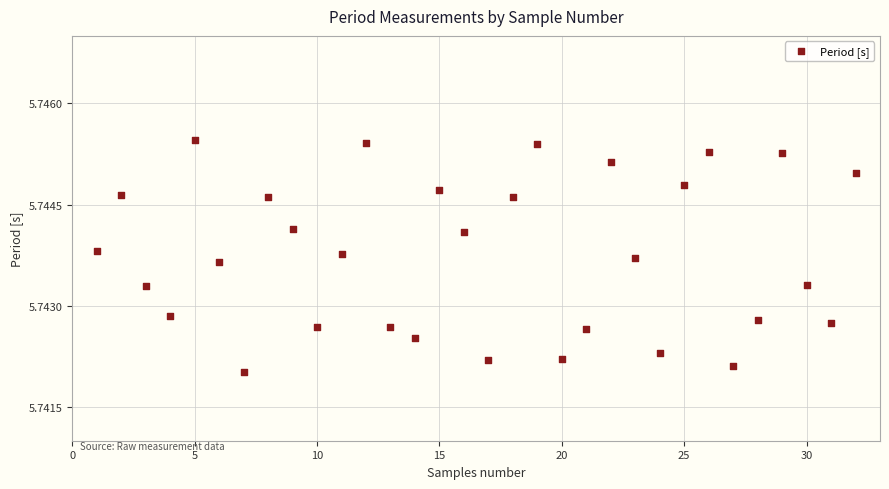

Count the number of points in this scatter plot.

32